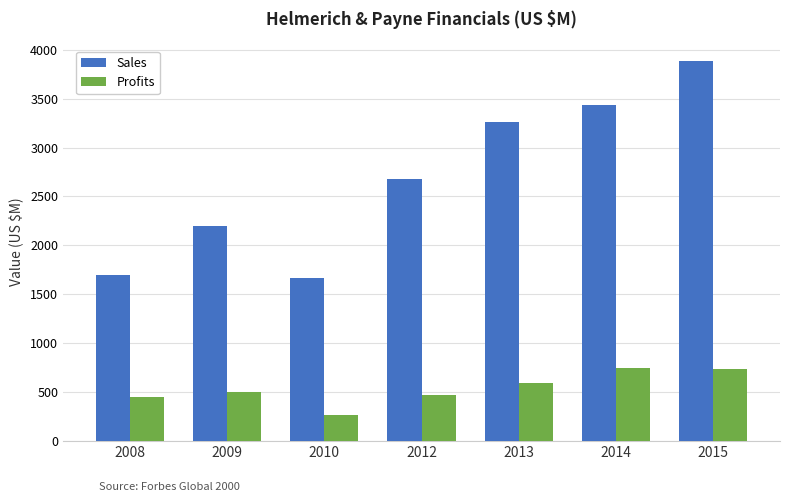

How many bars are there in each group?

2